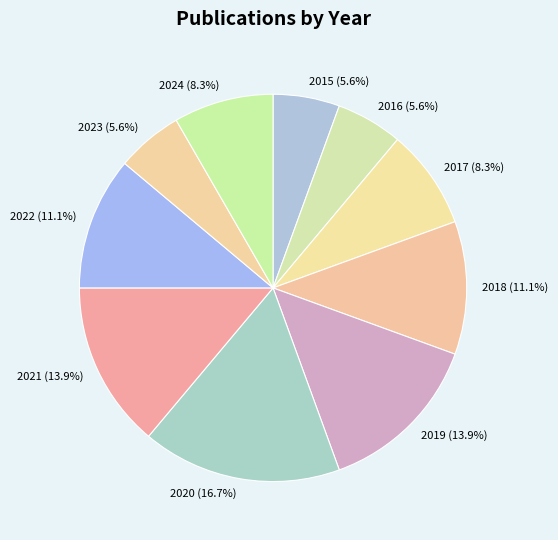

Count the number of slices in the pie.

10